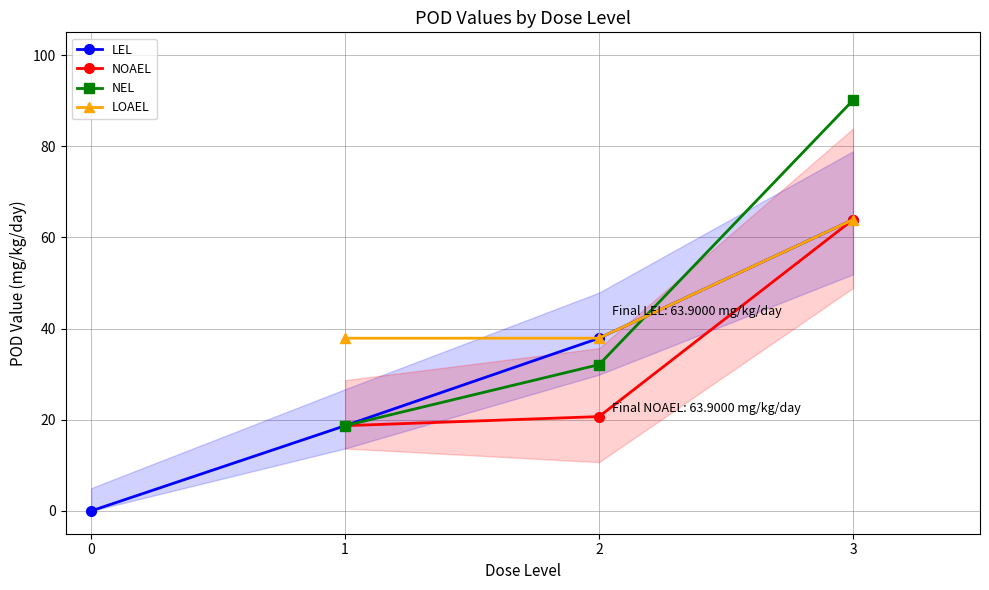

Which series has the widest spread of values?

LEL